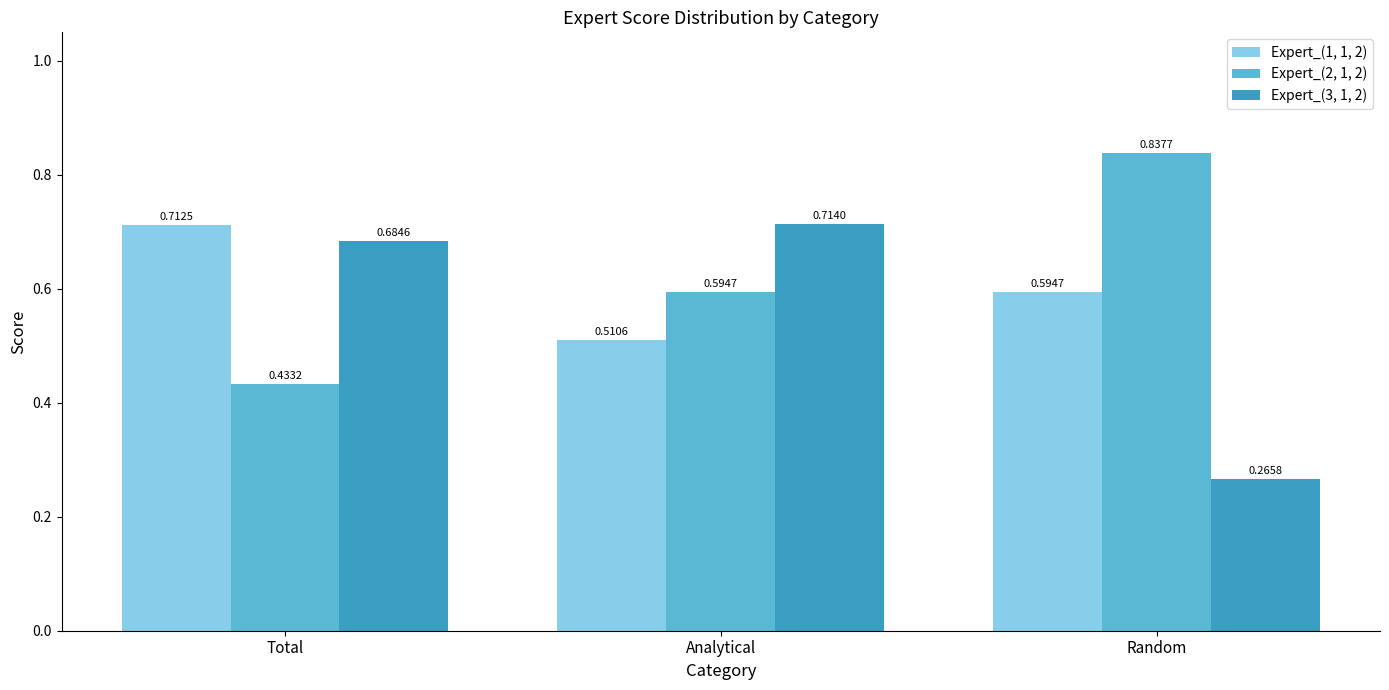

Rank the categories by Expert_(3, 1, 2) value from lowest to highest.

Random, Total, Analytical